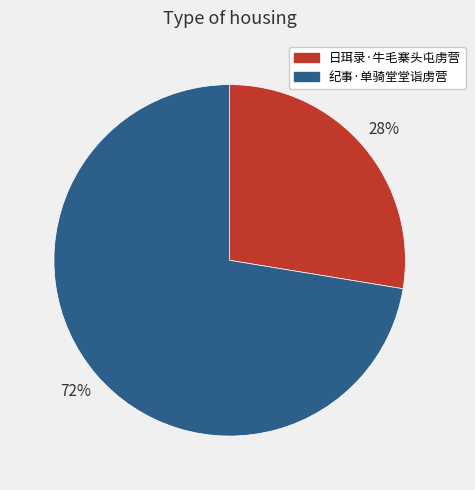

What percentage is the 纪事·单骑堂堂诣虏营 slice, to the nearest percent?

72%